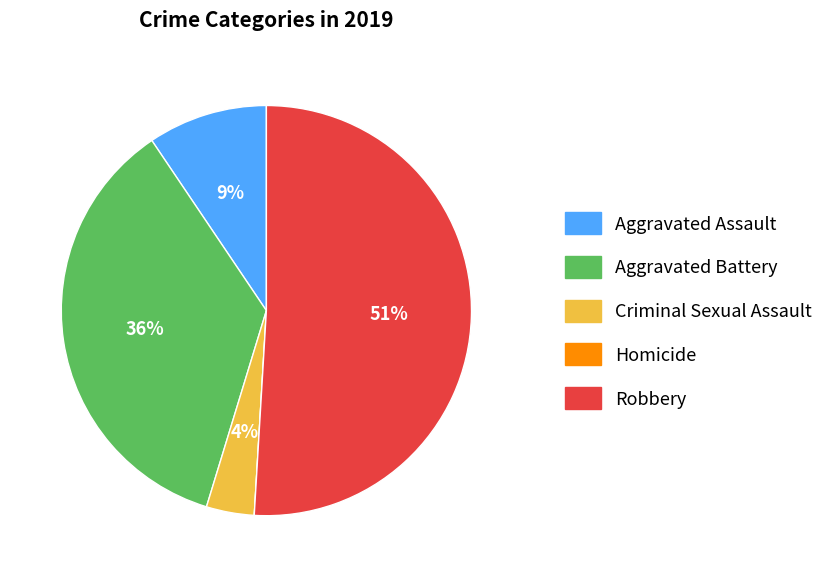

What is the majority slice?

Robbery